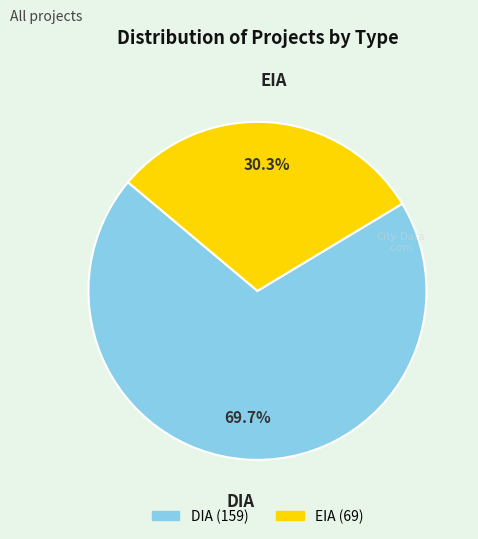

Which has a higher value, DIA or EIA?

DIA